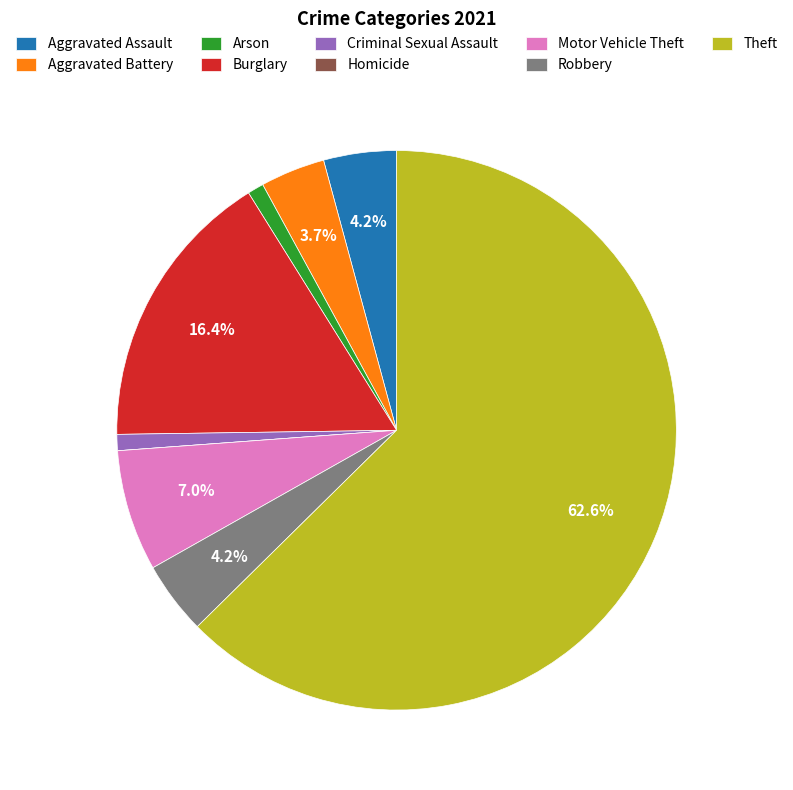

Which category has the biggest portion of the pie?

Theft